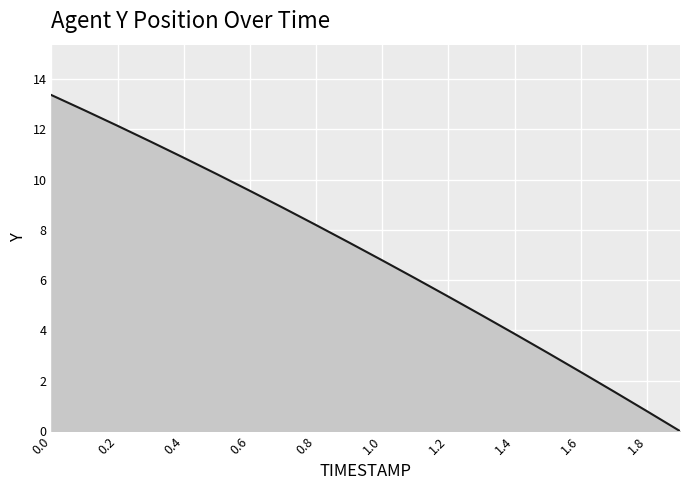

How many series are shown in this chart?

1